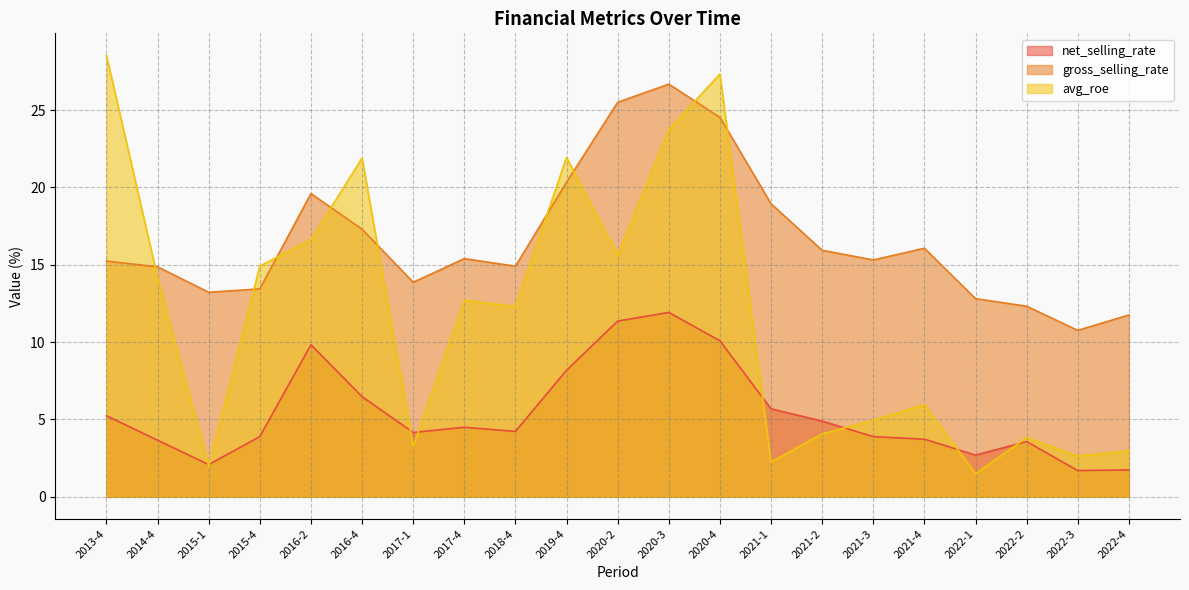

What is the average value of the avg_roe series?

11.6